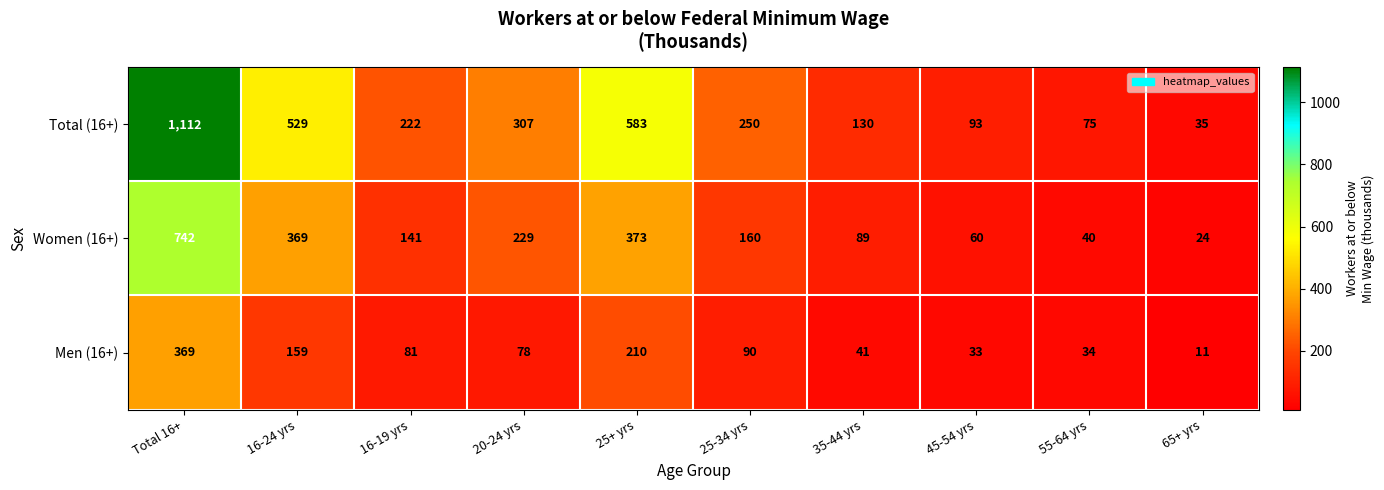

What is the sum of all Women (16+) values?

2227